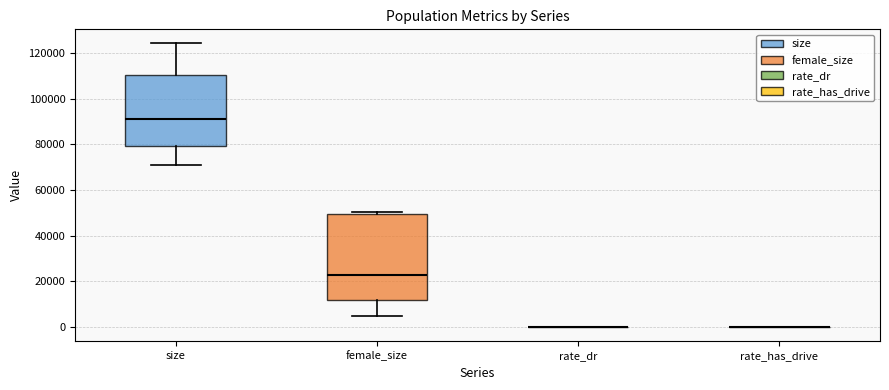

Reading left to right, transcribe this box plot: for each box, give where its median line is, the range the box spans, and where its two whiskers end, as read against the y-axis. The values are not printed on the chart, so give them approximately, as read against the axis.

size: median 92000, box 80000 to 110000, whiskers 70000 to 124000
female_size: median 22000, box 12000 to 50000, whiskers 4000 to 50000 (just above the box's upper edge)
rate_dr: box collapsed to a line at 0, whiskers 0 to 0
rate_has_drive: box collapsed to a line at 0, whiskers 0 to 0